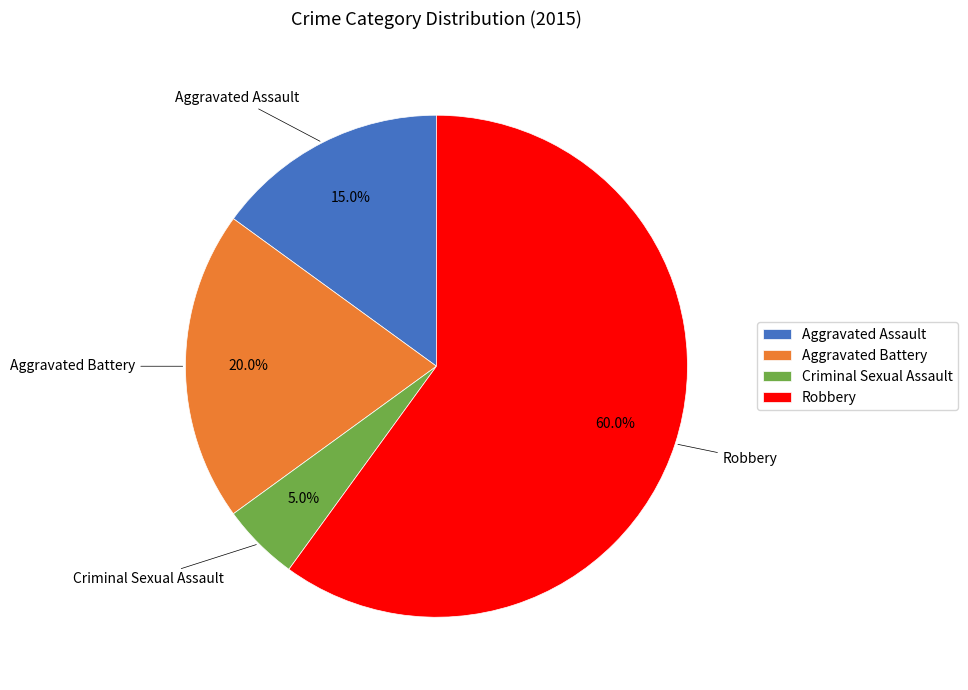

What percentage is NOT represented by Robbery?

40.0%